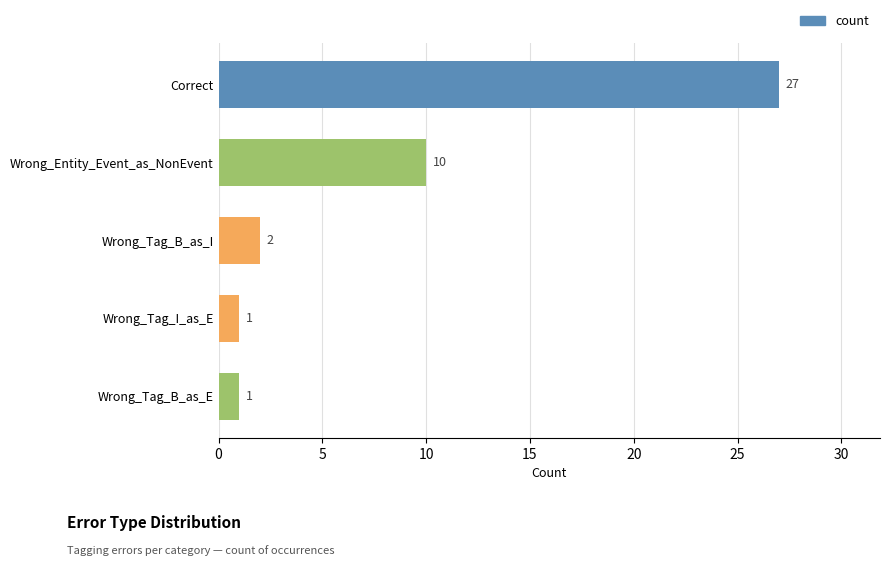

Which label corresponds to the largest value in the chart?

Correct